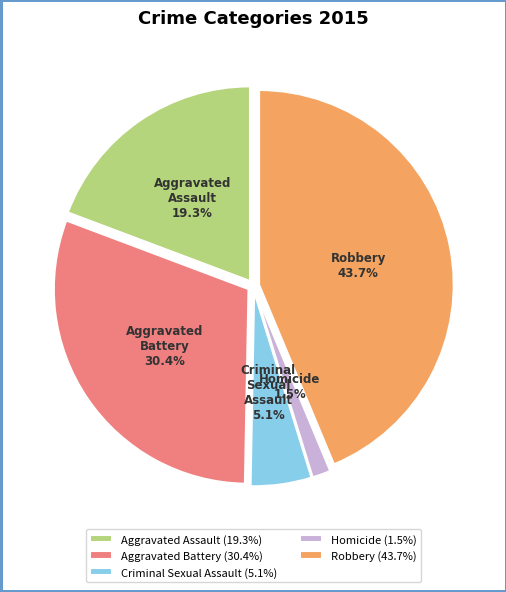

To the nearest percent, what is the difference between the Aggravated Battery and Homicide slice percentages?

29%